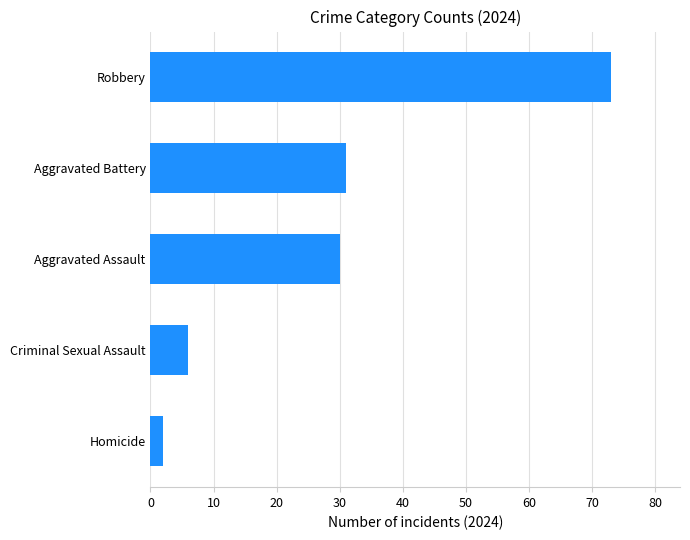

What is the difference between the second highest and minimum values?

29